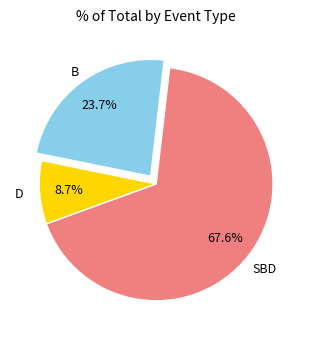

Is there a majority slice in this chart?

Yes